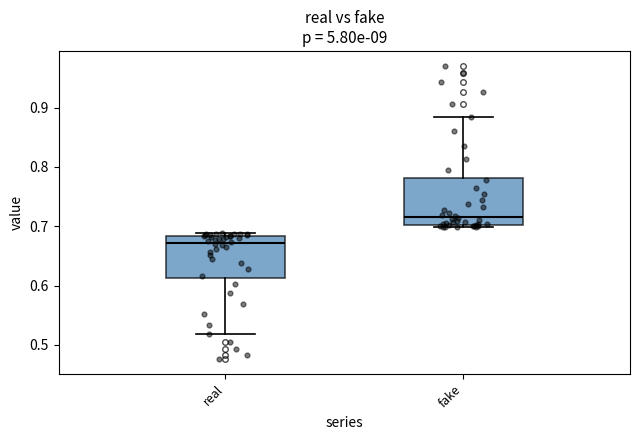

Where does the upper whisker of the box for fake end on the y-axis? The values are not printed on the chart, so give them approximately, as read against the axis.

0.88